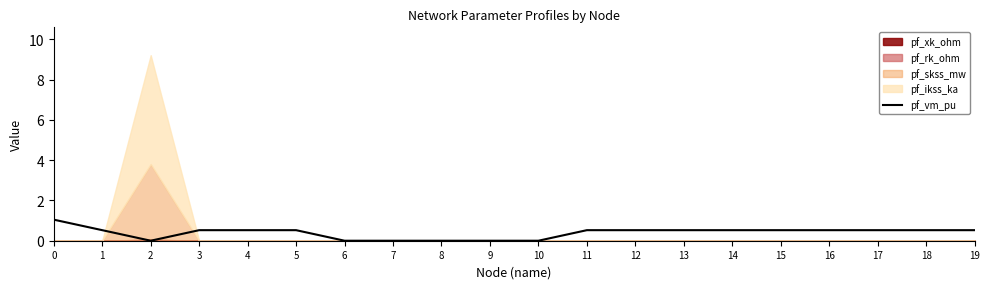

Rank the categories by value from lowest to highest.

2, 6, 7, 8, 9, 10, 1, 4, 5, 18, 19, 3, 11, 12, 13, 14, 15, 16, 17, 0